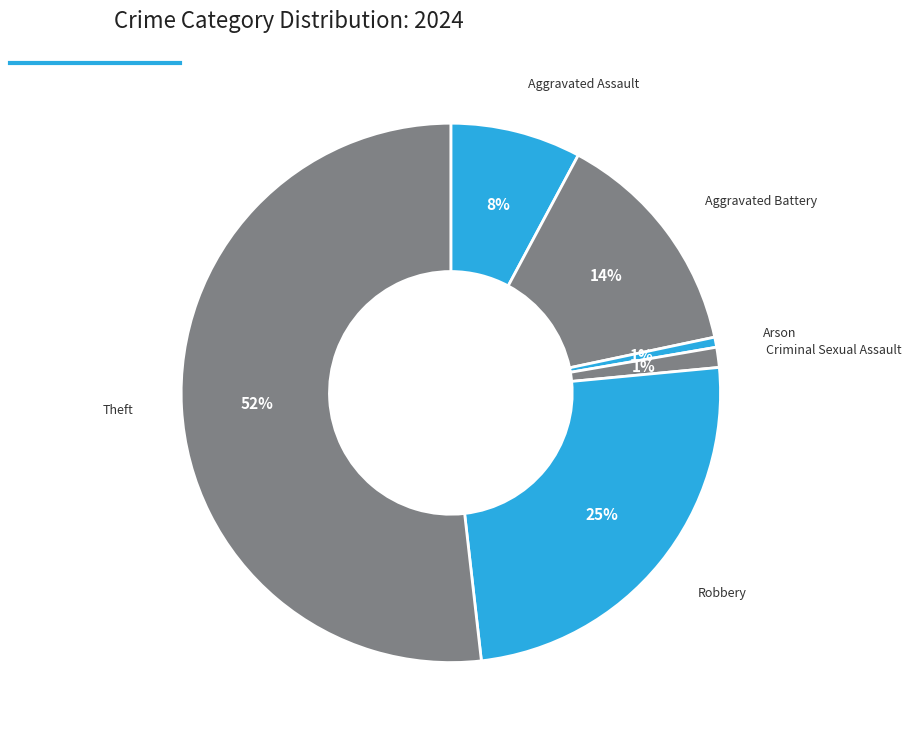

To the nearest percent, what percentage of the pie is Aggravated Battery?

14%